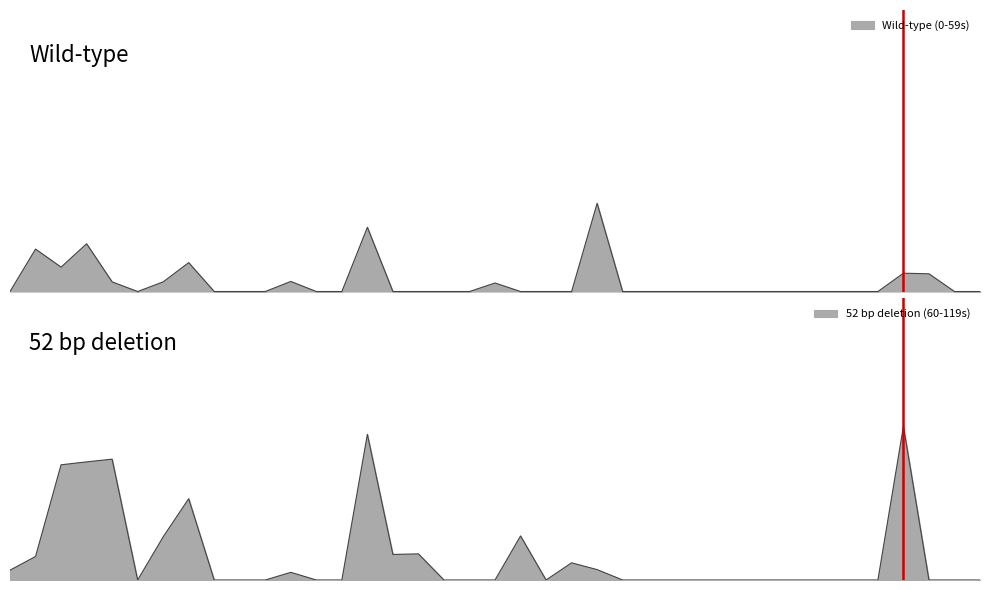

The Wild-type (0-59s) series shows 7.5 at 36. True or false?

False